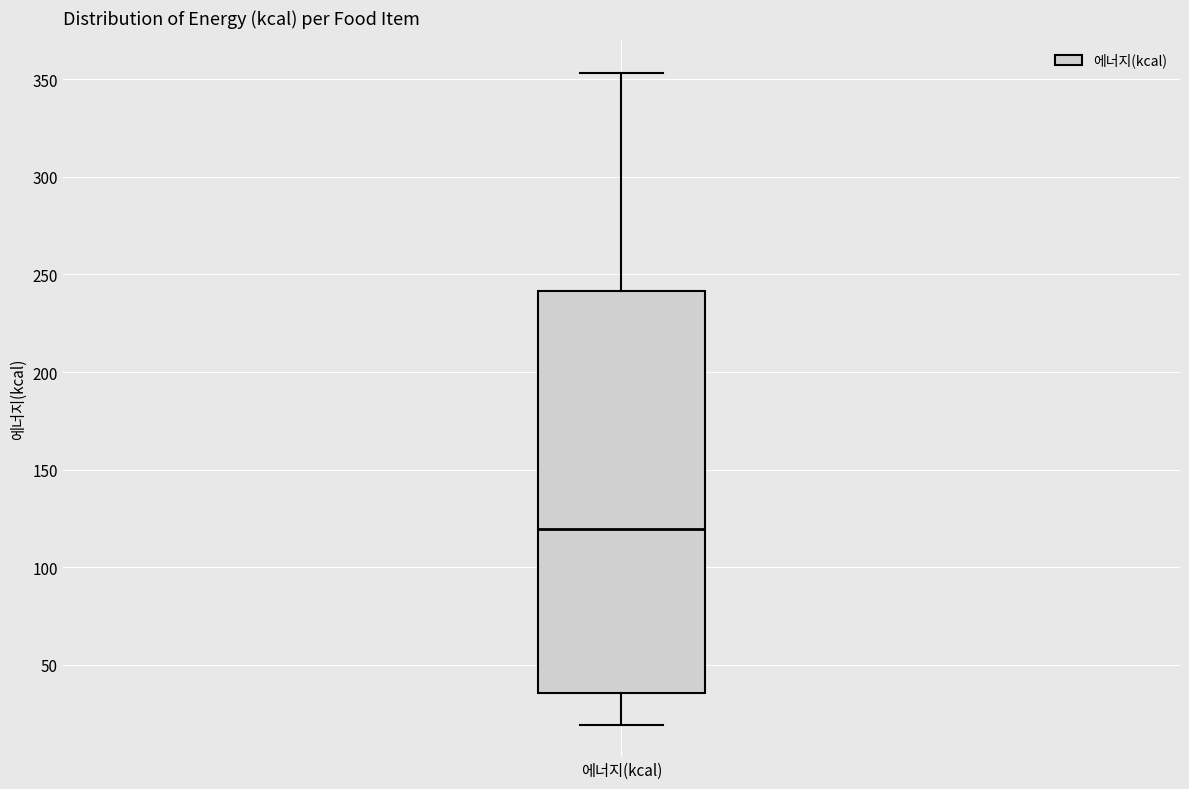

Transcribe this box plot: give where the median line is, the range the box spans, and where the two whiskers end, as read against the y-axis. The values are not printed on the chart, so give them approximately, as read against the axis.

median 120, box 35 to 240, whiskers 20 to 355